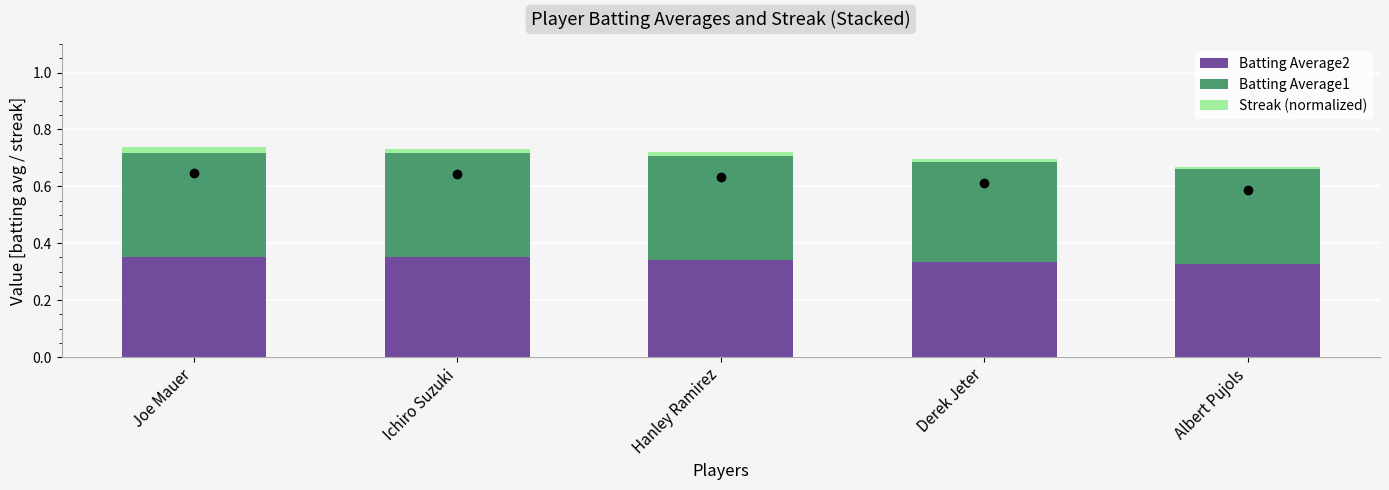

Is it true that Batting Average2 equals 0.2 at Hanley Ramirez?

False